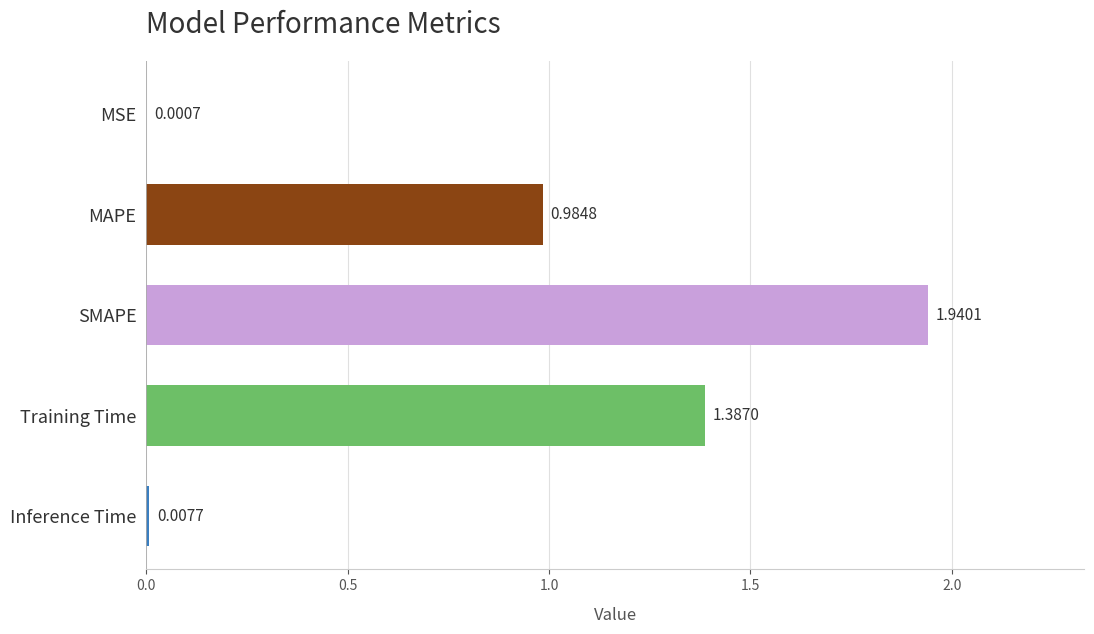

Are the bars horizontal?

Yes